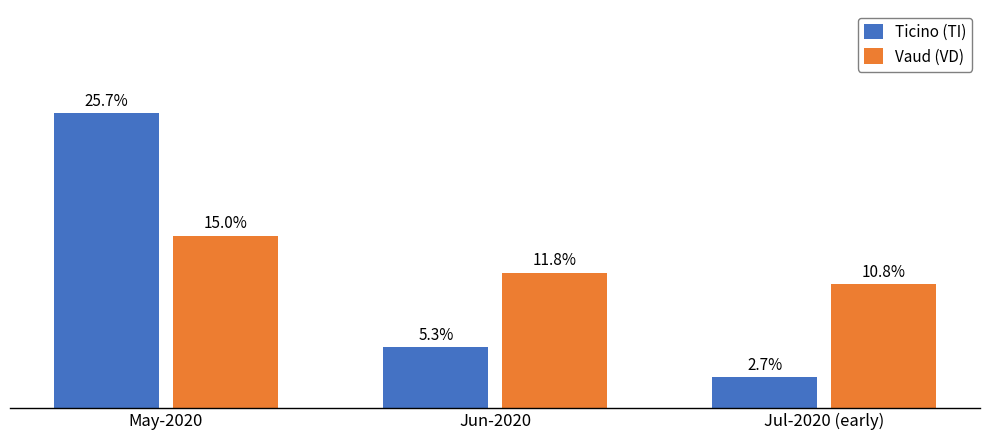

Is the value of Ticino (TI) at Jun-2020 greater than the value of Vaud (VD) at May-2020?

No